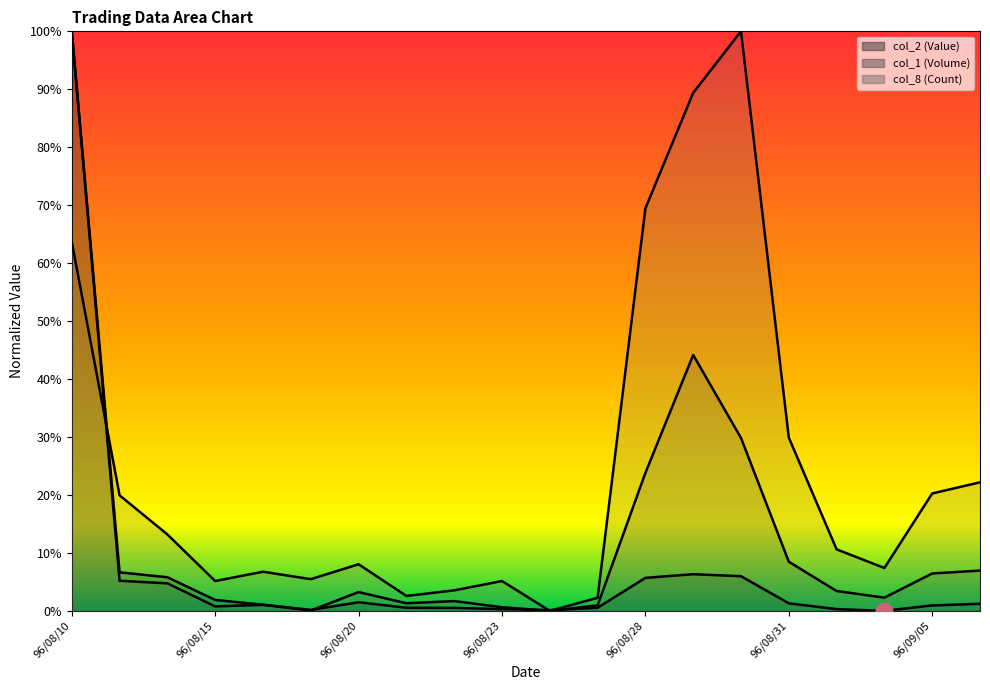

What is the label of the 19th point from the right?

96/08/13